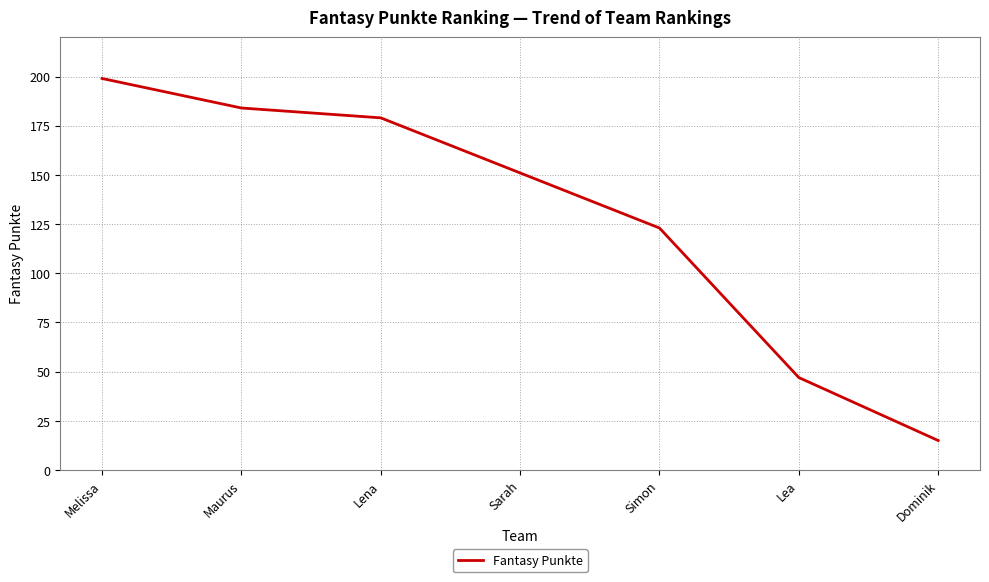

Which has a higher value, Maurus or Lena?

Maurus